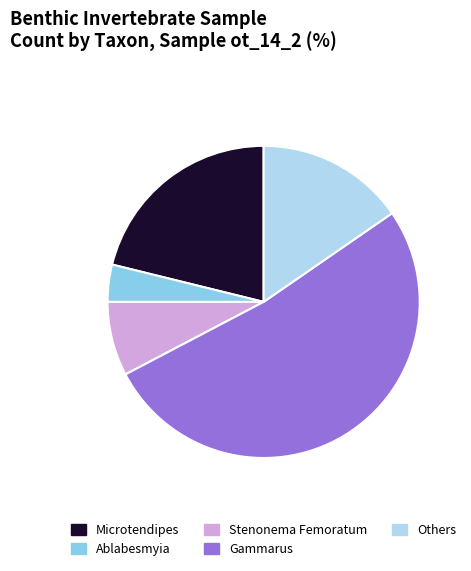

Do Ablabesmyia and Others together represent more than half of the pie?

No